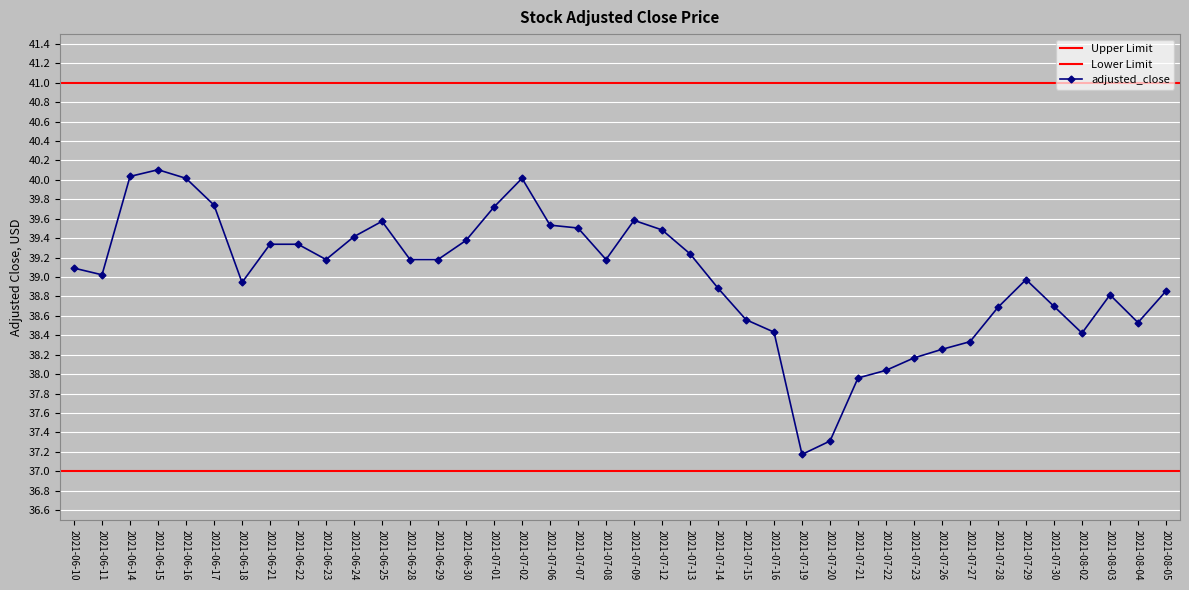

The value at 2021-06-17 is 21.5. True or false?

False